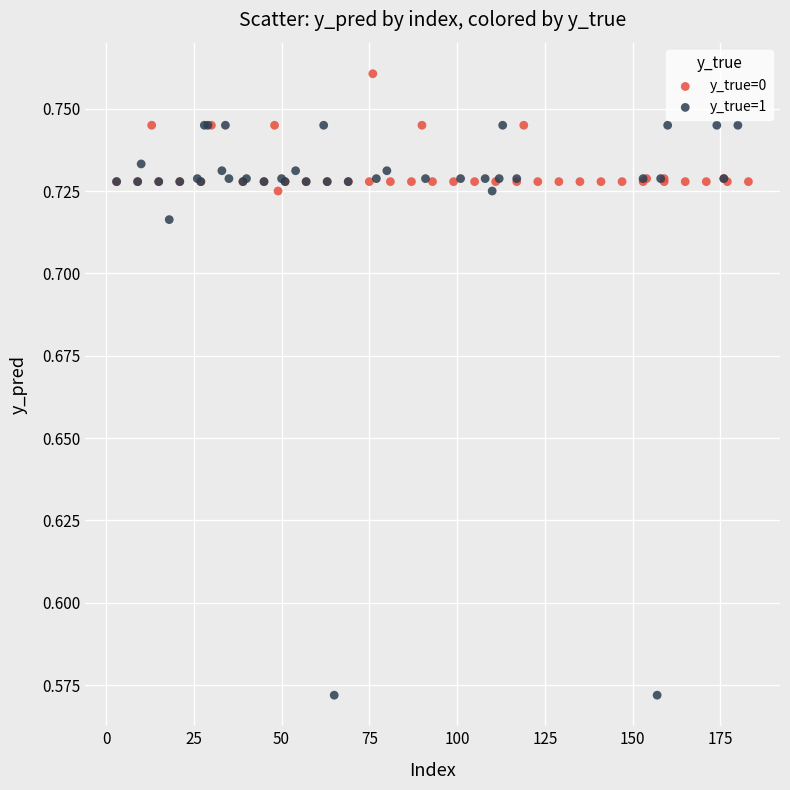

Which series reaches the maximum Y coordinate?

y_true=0